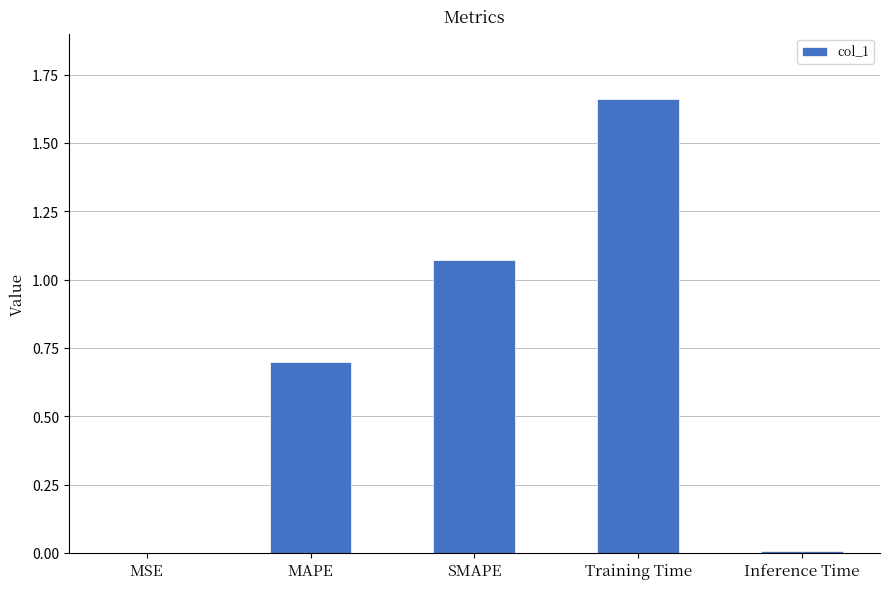

At which category does the chart reach its peak across all series?

Training Time